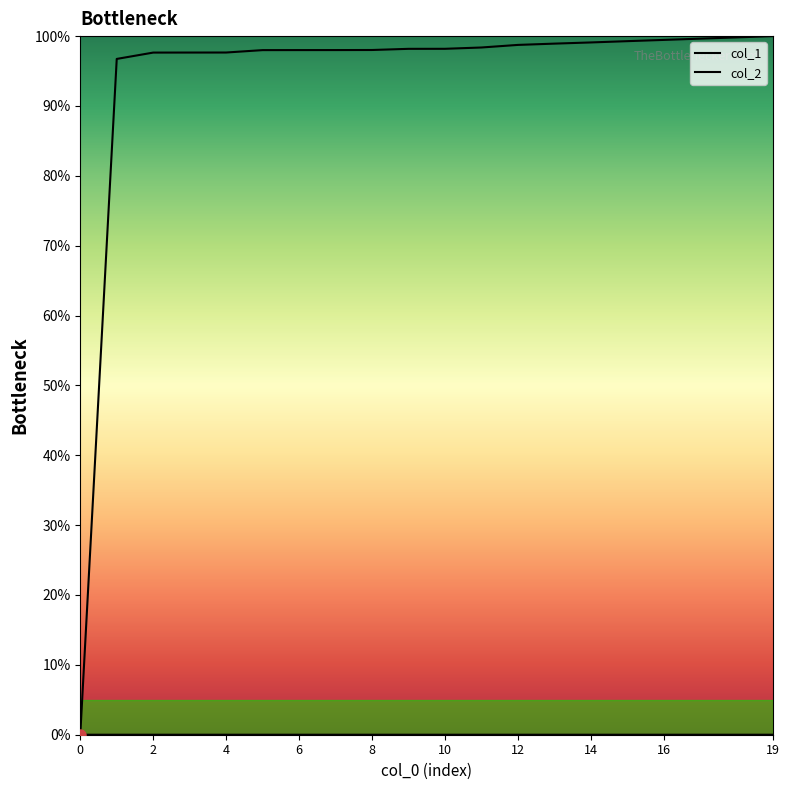

What are all the series names shown in the legend?

col_1, col_2